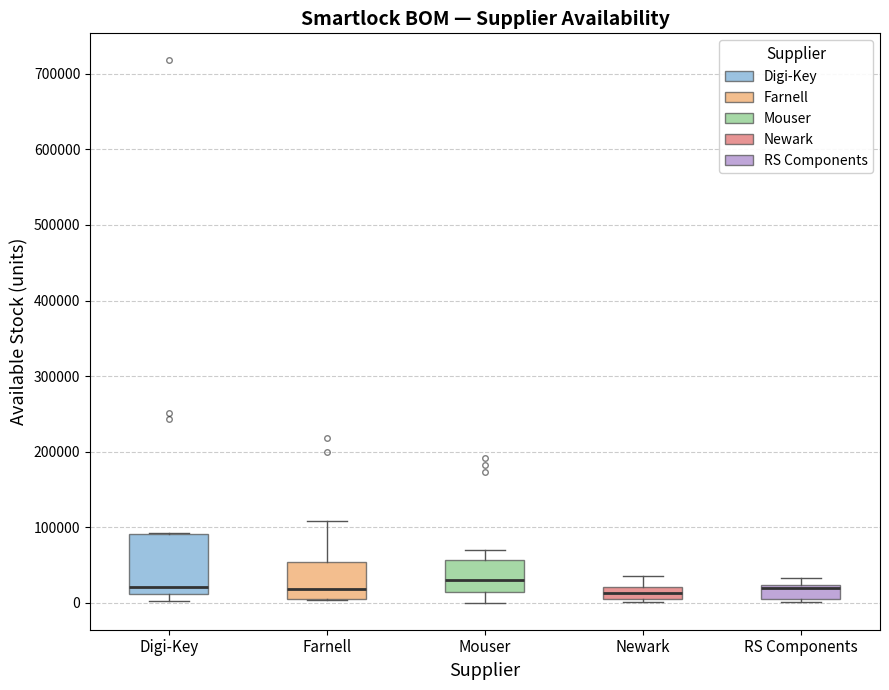

Reading left to right, transcribe this box plot: for each box, give where its median line is, the range the box spans, and where its two whiskers end, as read against the y-axis. The values are not printed on the chart, so give them approximately, as read against the axis.

Digi-Key: median 20000, box 10000 to 90000, whiskers 0 to 90000
Farnell: median 20000, box 10000 to 50000, whiskers 0 to 110000
Mouser: median 30000, box 10000 to 60000, whiskers 0 to 70000
Newark: median 10000 (inside the box), box 10000 to 20000, whiskers 0 to 40000
RS Components: median 20000 (just below the box's upper edge), box 0 to 20000, whiskers 0 (just below the box's lower edge) to 30000